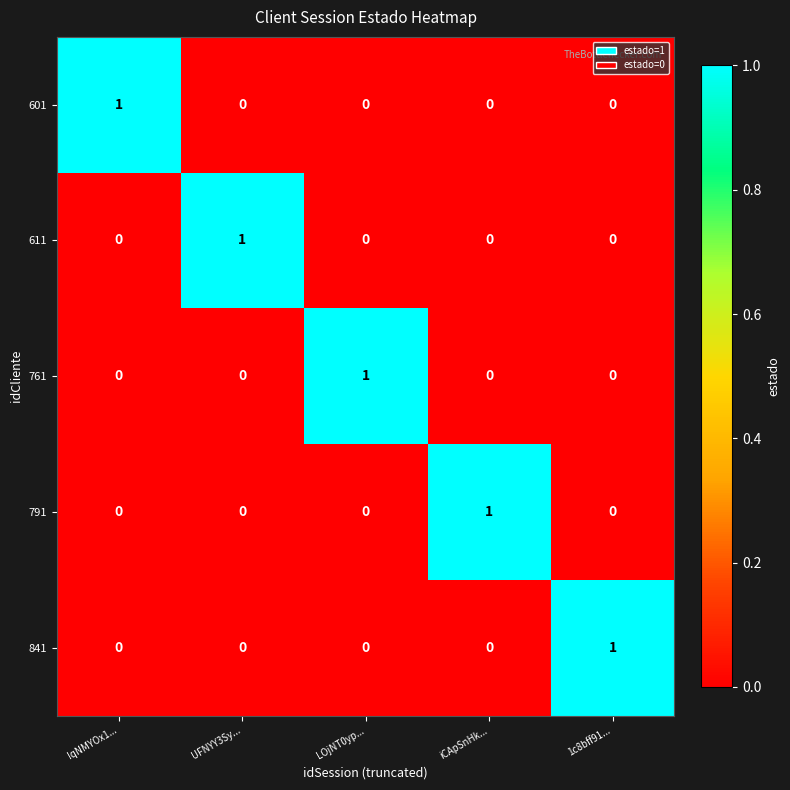

How many 611 values are between 0 and 1?

5